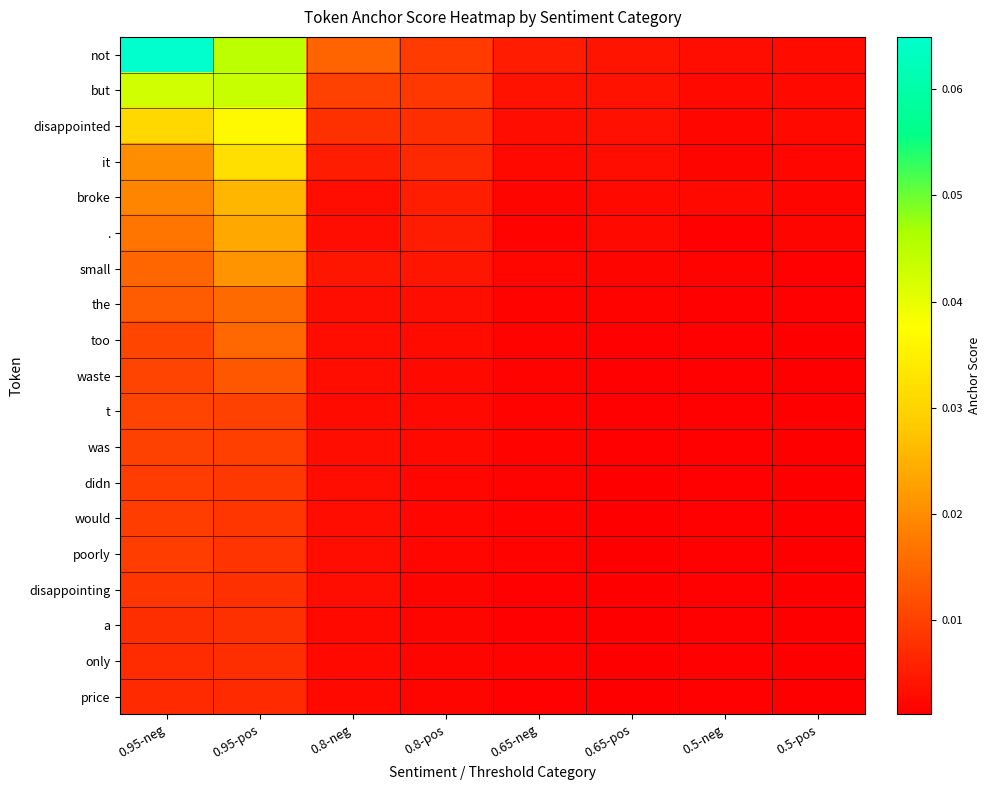

At which category is the sum across all series the highest?

0.95-pos